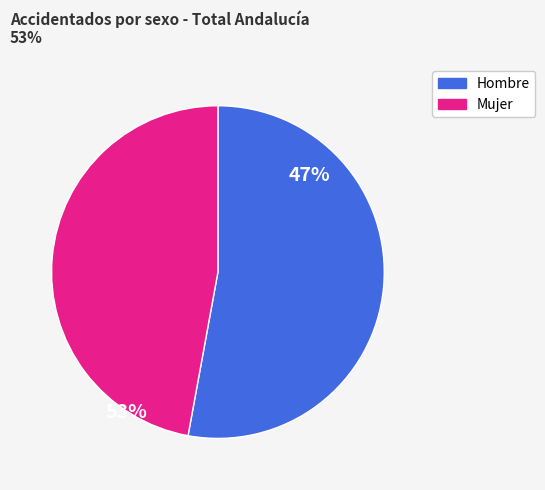

Which has a higher value, Hombre or Mujer?

Hombre